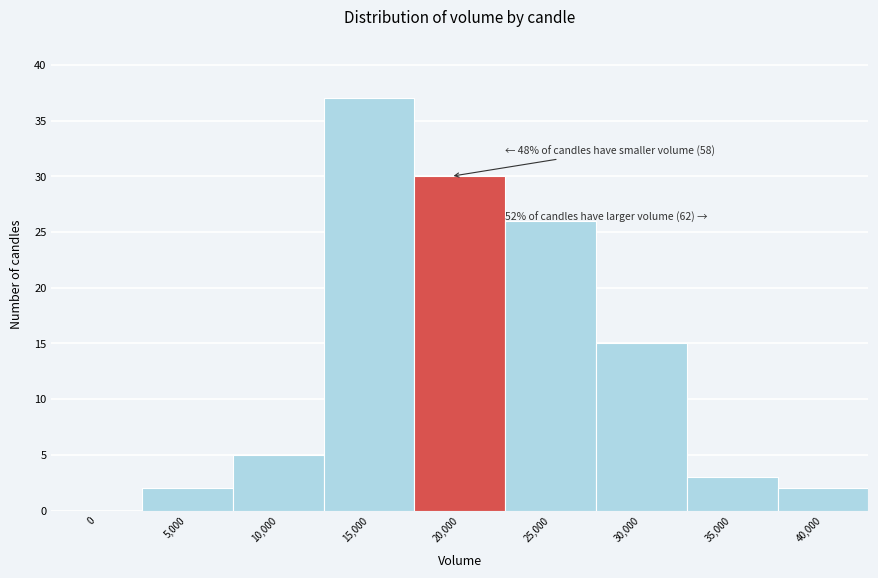

Reading left to right, list all the values displayed in this chart.

0=0	5,000=2	10,000=5	15,000=37	20,000=30	25,000=26	30,000=15	35,000=3	40,000=2